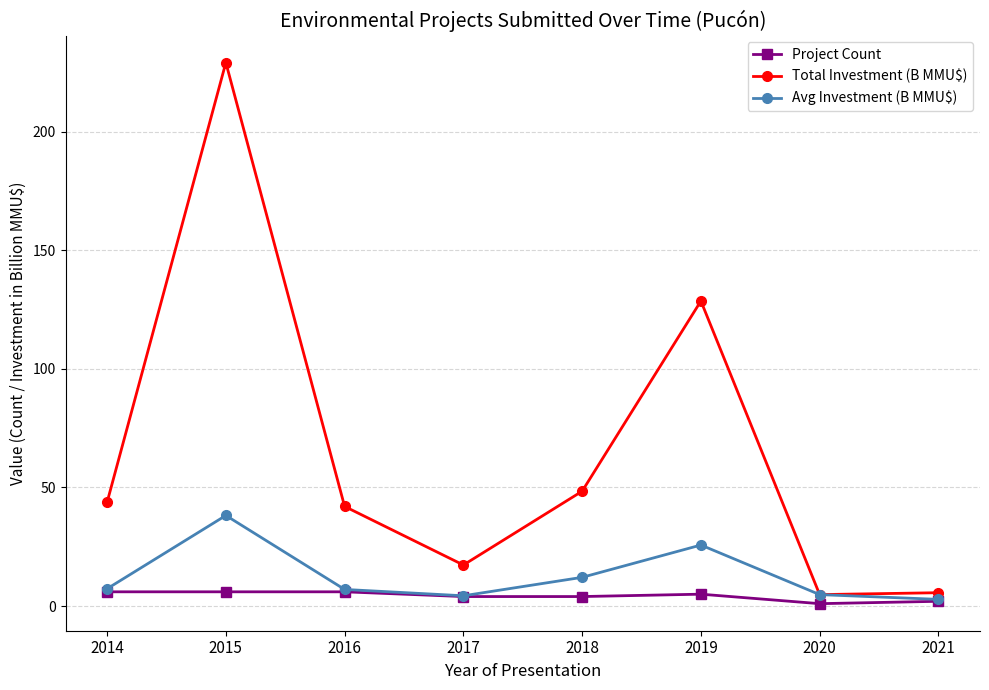

What is the average value of the Total Investment (B MMU$) series?

65.0